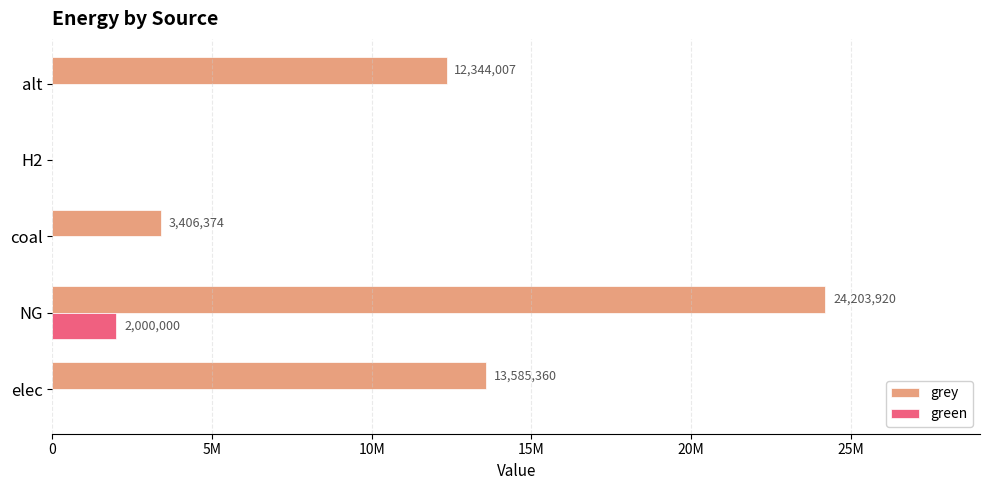

Reading left to right, transcribe all the data shown in this chart.

grey: 13585360.4	24203920.1	3406374.2	0.0	12344007.3
green: 0.0	2000000.0	0.0	0.0	0.0